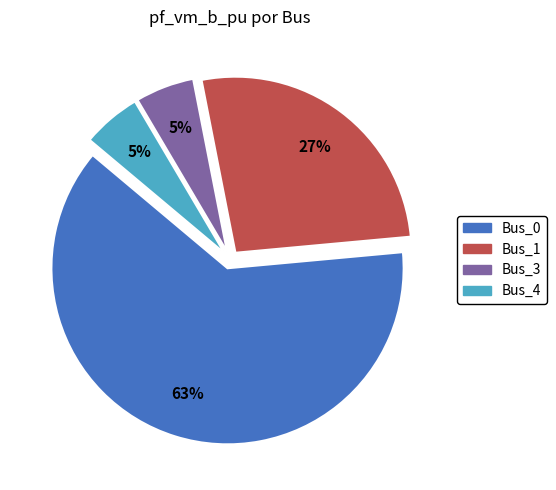

Count the number of slices in the pie.

4